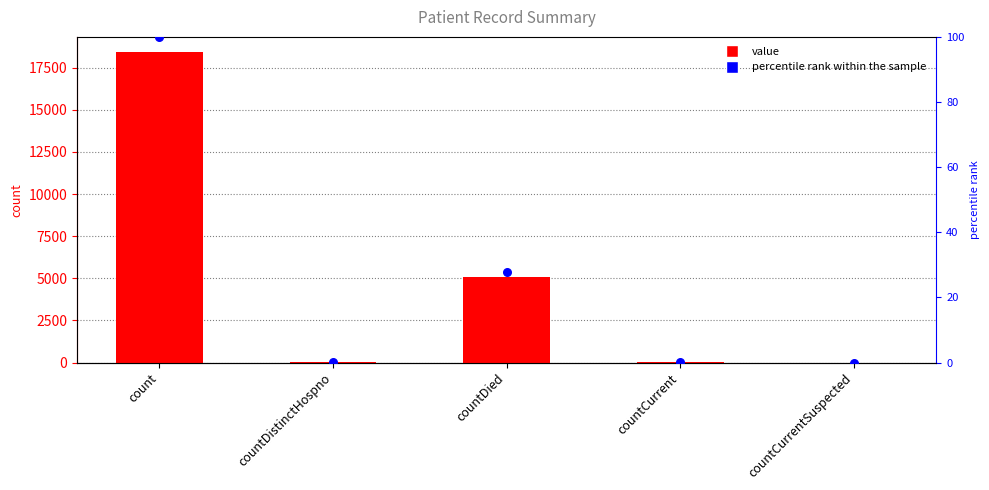

At how many categories does at least one series exceed 8721?

1